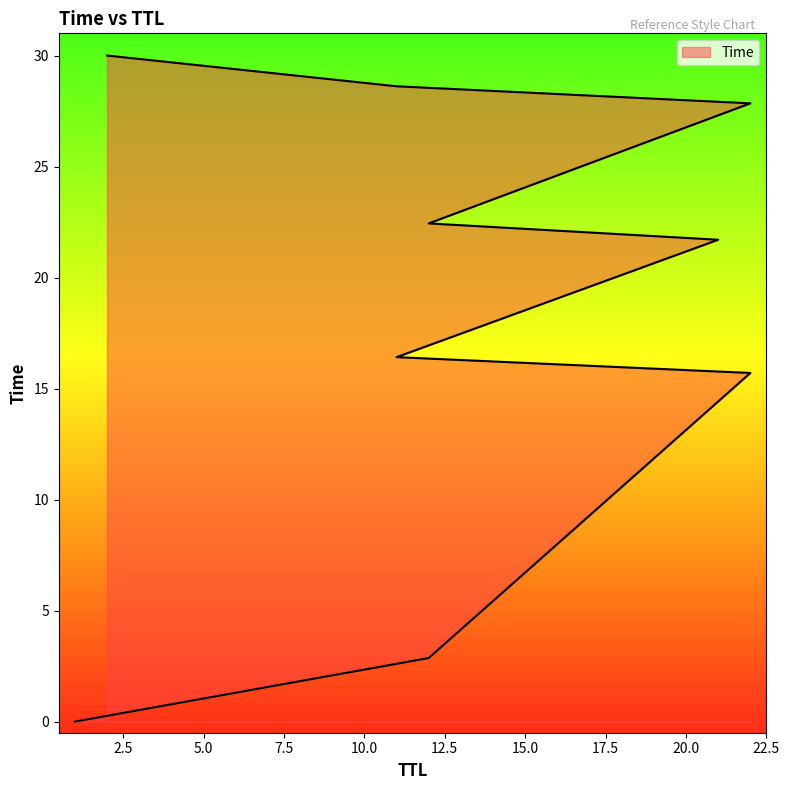

Does the chart display data point markers on the line(s)?

No